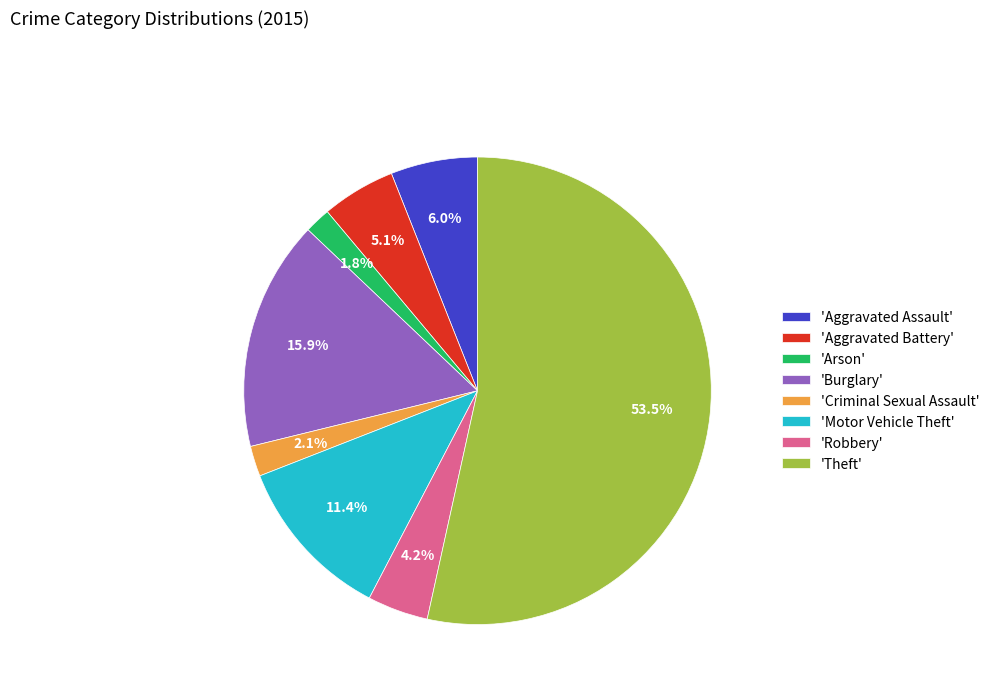

Which slice is the largest?

'Theft'